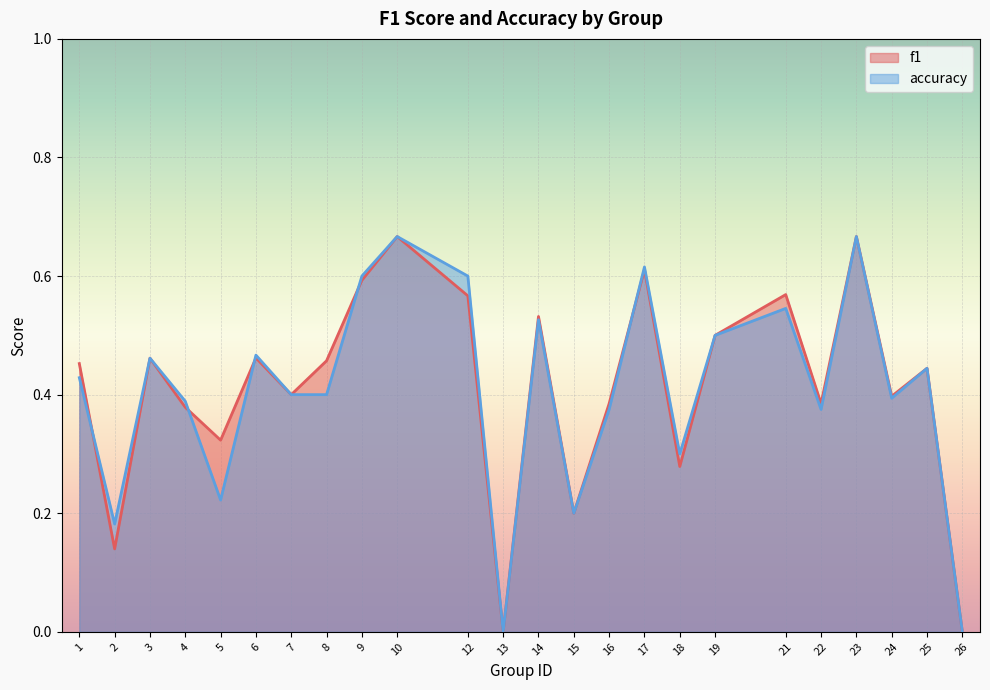

Rank the series by their maximum value, from lowest to highest.

f1, accuracy